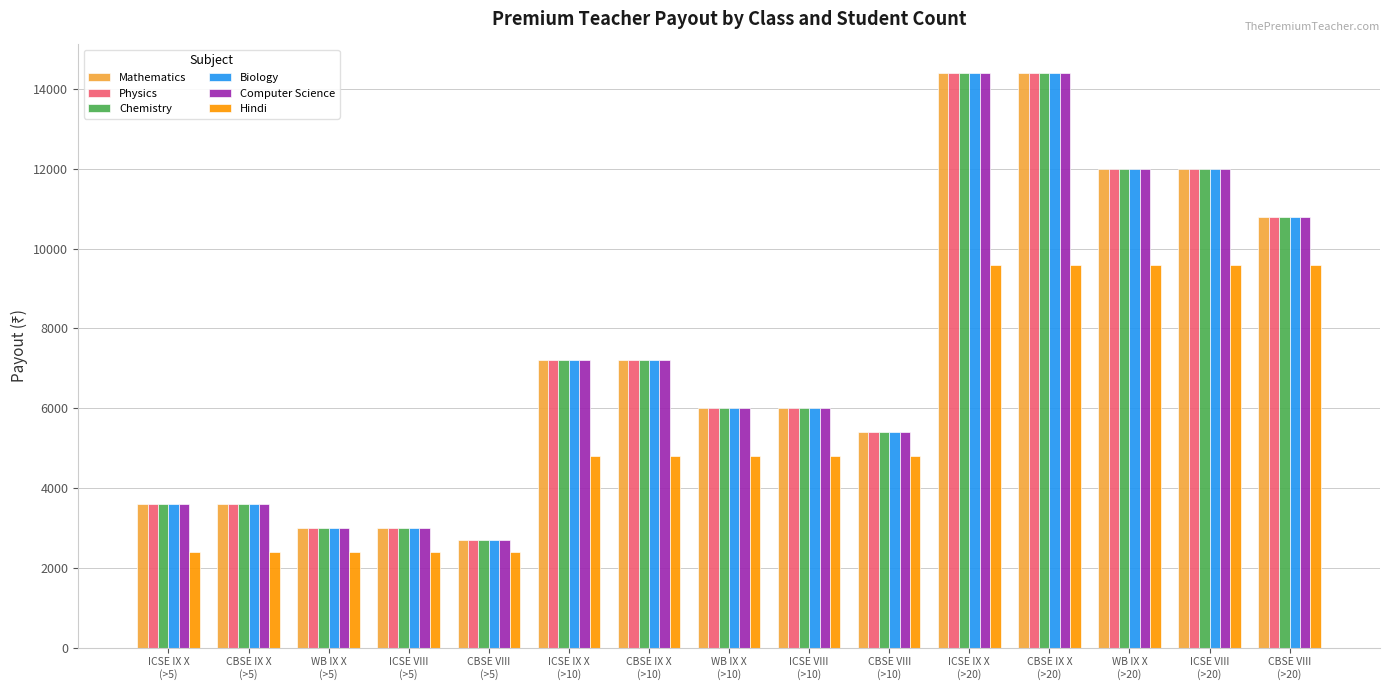

What are all the series names shown in the legend?

Mathematics, Physics, Chemistry, Biology, Computer Science, Hindi